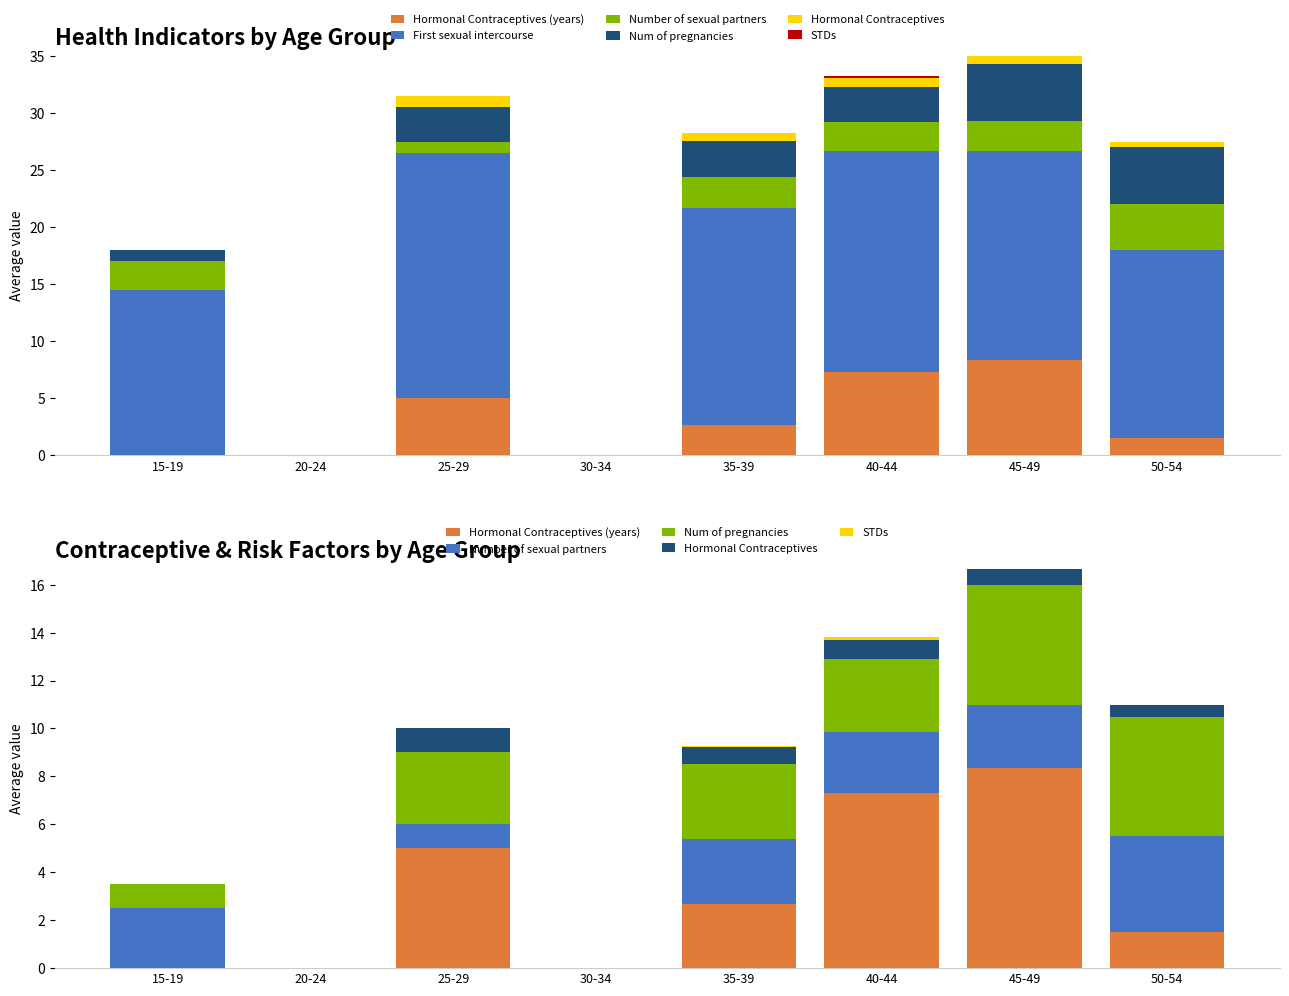

How many data points does each series have?

8